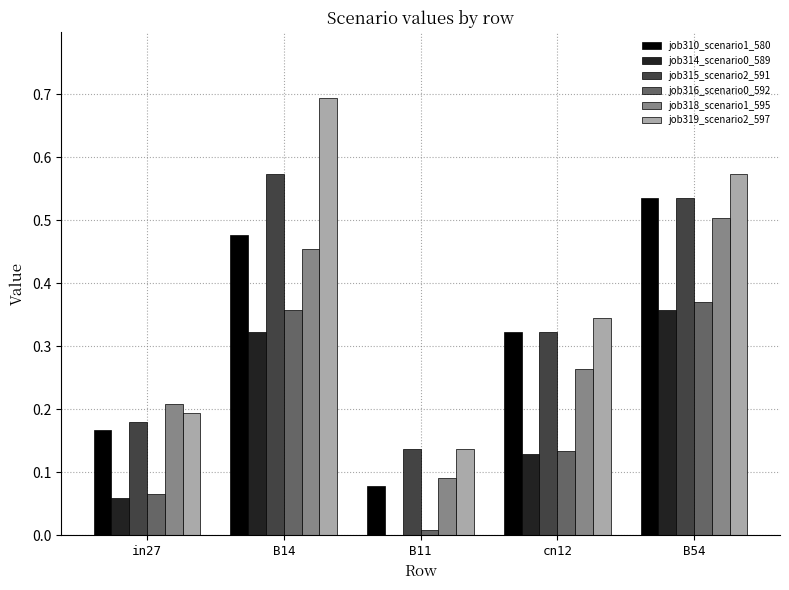

True or false: job315_scenario2_591 has a value of 0.4 at B14.

False